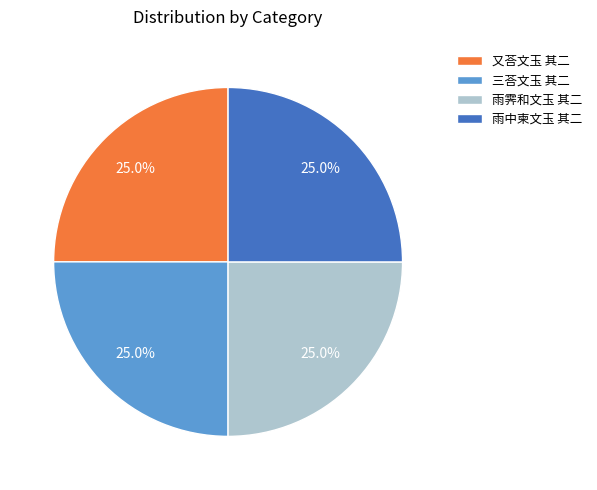

Is there any slice that represents more than half of the pie?

No